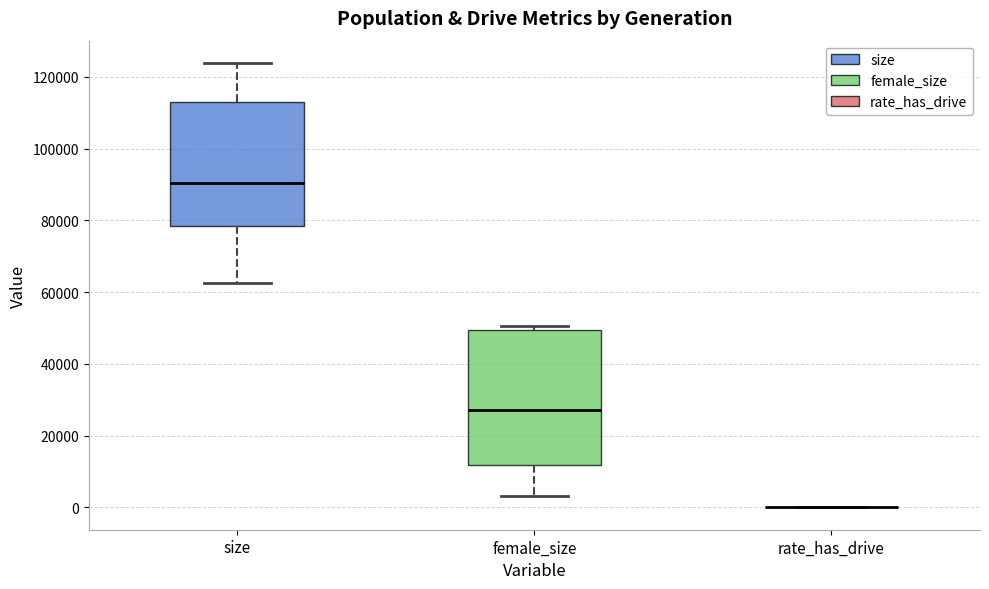

Reading left to right, read every box against the y-axis: the position of its median line, the range the box covers, and the ends of its whiskers. The values are not printed on the chart, so give them approximately, as read against the axis.

size: median 90000, box 78000 to 114000, whiskers 62000 to 124000
female_size: median 28000, box 12000 to 50000, whiskers 4000 to 50000 (just above the box's upper edge)
rate_has_drive: box collapsed to a line at 0, whiskers 0 to 0